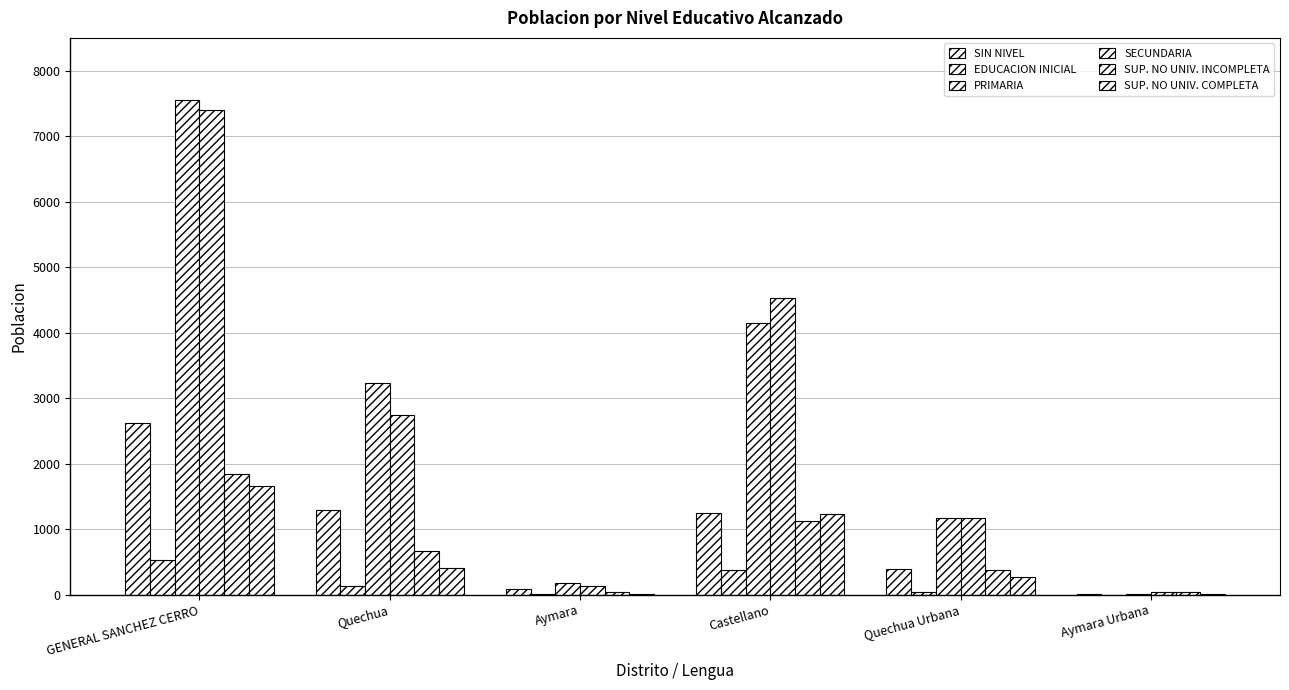

Reading left to right, what are all the values shown in this chart?

SIN NIVEL: 2624	1285	80	1243	398	6
EDUCACION INICIAL: 523	137	3	380	33	0
PRIMARIA: 7558	3228	172	4151	1169	15
SECUNDARIA: 7406	2737	125	4535	1169	36
SUP. NO UNIV. INCOMPLETA: 1845	661	45	1130	369	39
SUP. NO UNIV. COMPLETA: 1653	406	13	1232	267	11